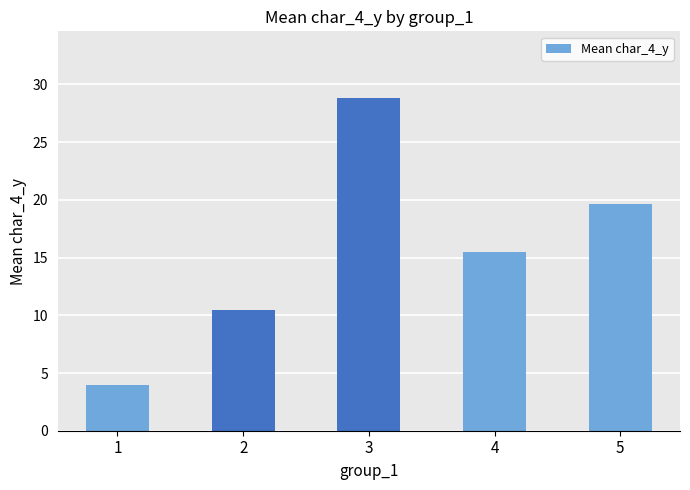

Between 5 and 2, which is larger?

5